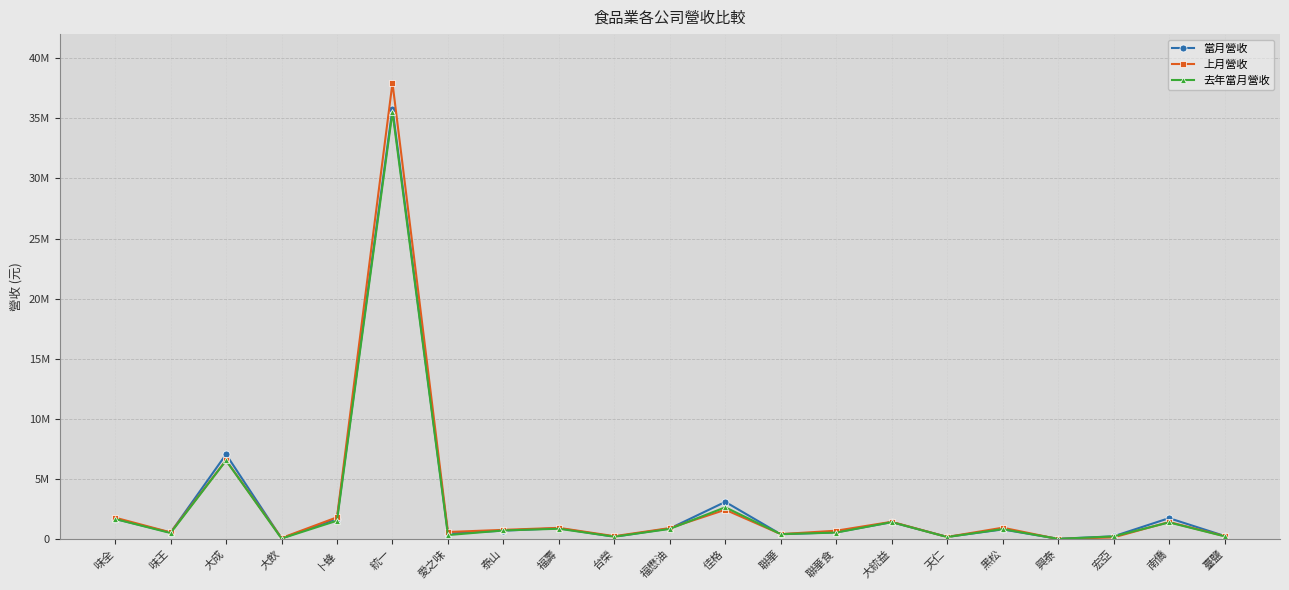

Does the chart display data point markers on the line(s)?

Yes